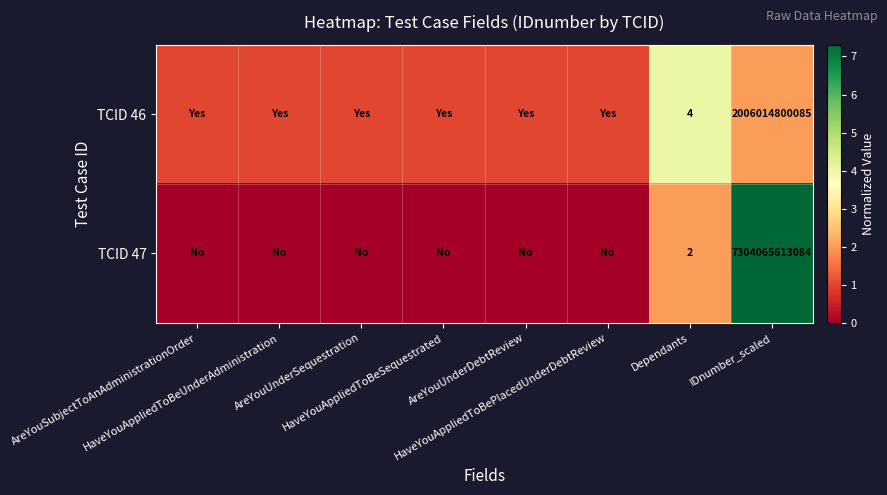

At which label does TCID 46 reach its minimum?

AreYouSubjectToAnAdministrationOrder